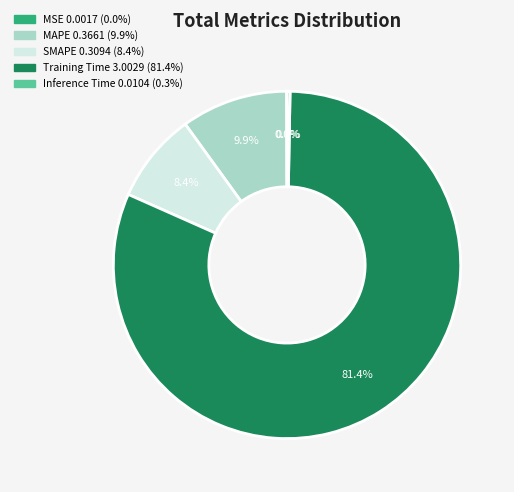

To the nearest percent, what is the difference between the MAPE and Inference Time slice percentages?

10%